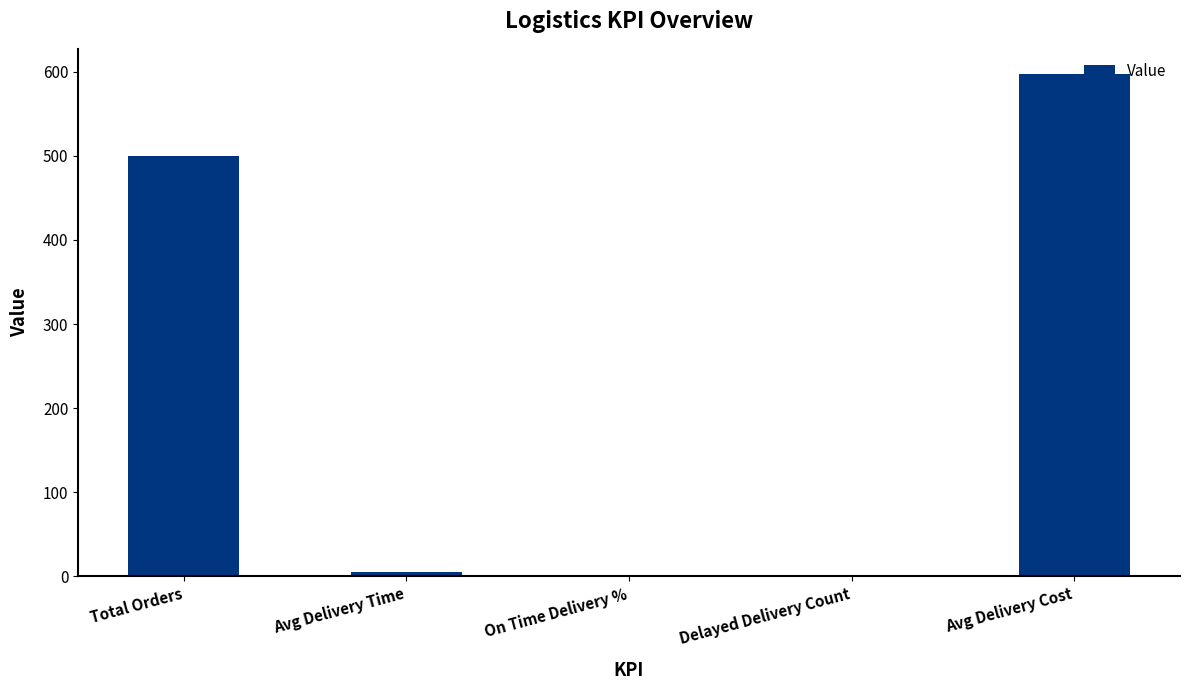

At which label is the value closest to 298?

Total Orders